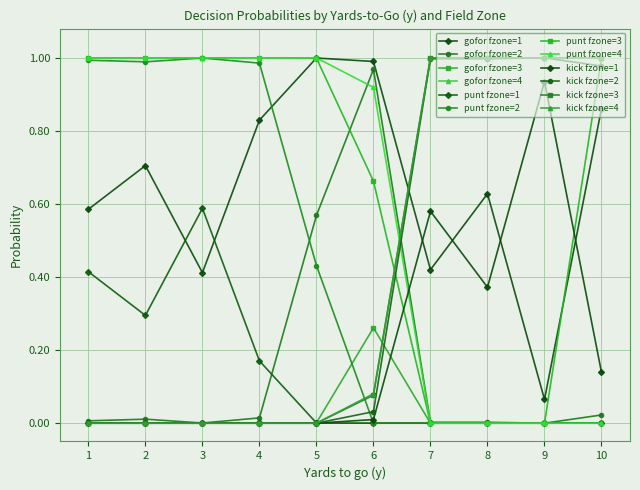

At which category is the sum across all series the highest?

10